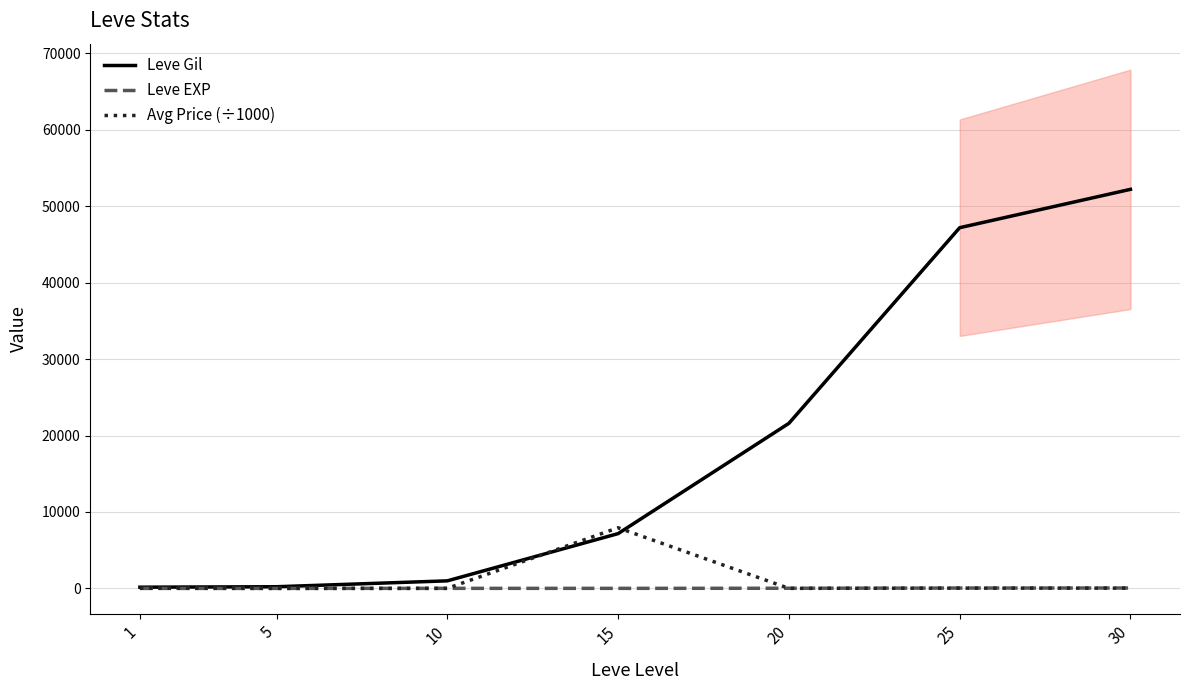

In Avg Price (÷1000), how many points are lower than both neighbors (excluding endpoints)?

2